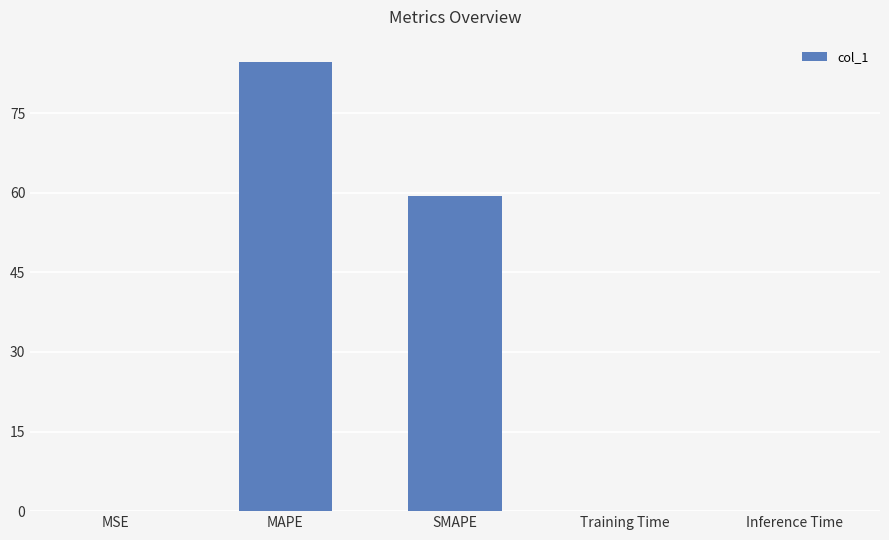

Between Inference Time and MAPE, which is larger?

MAPE